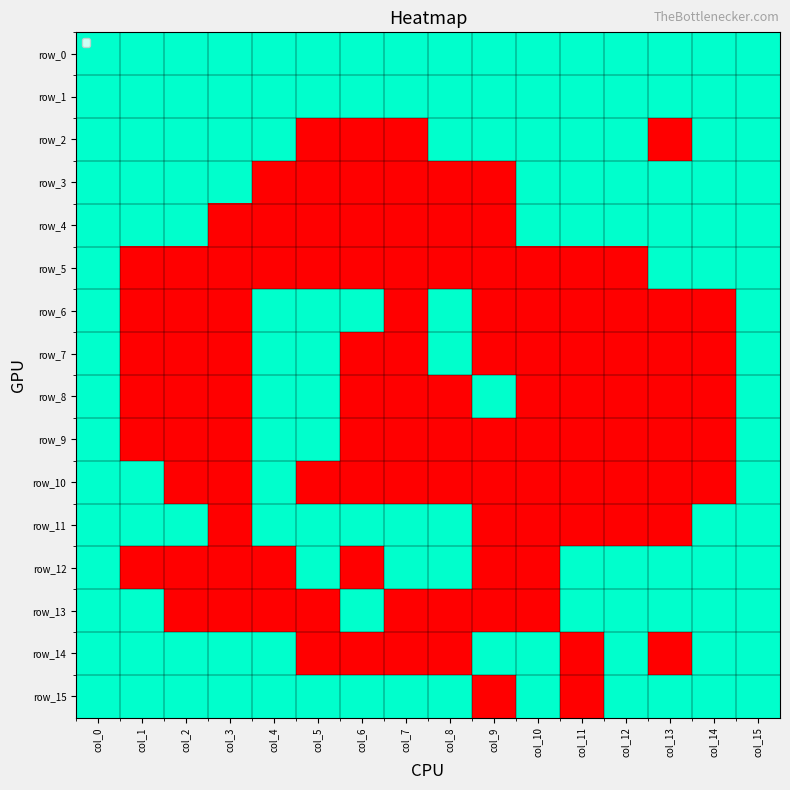

What is the difference between the maximum and minimum values in the row_8 series?

1